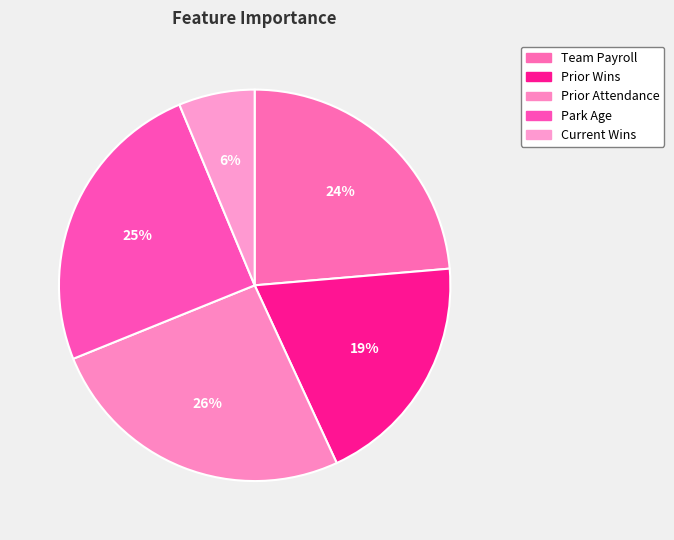

To the nearest percent, what portion does Prior Wins represent?

19%